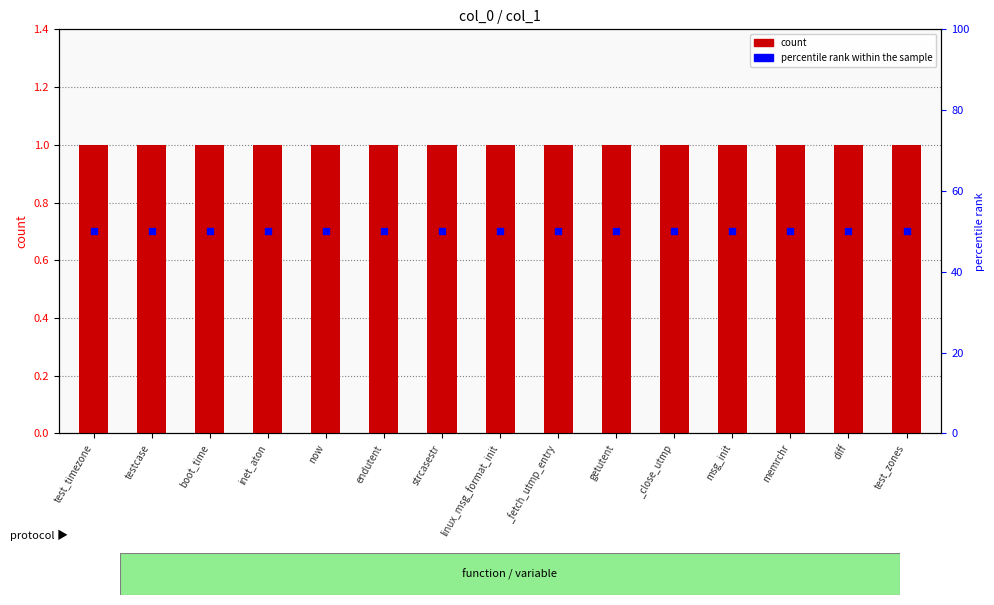

At which category is the sum across all series the highest?

test_timezone